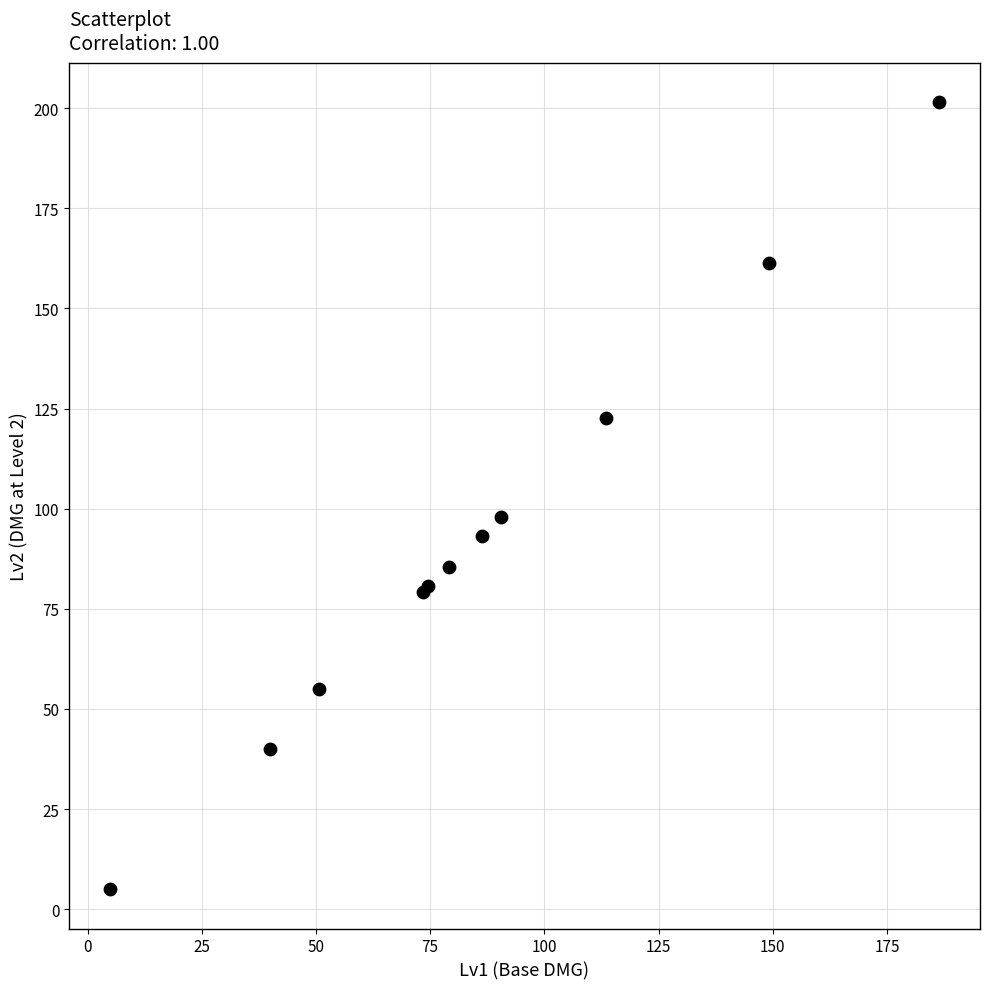

What Y value in the scatter plot is closest to 103?

97.8